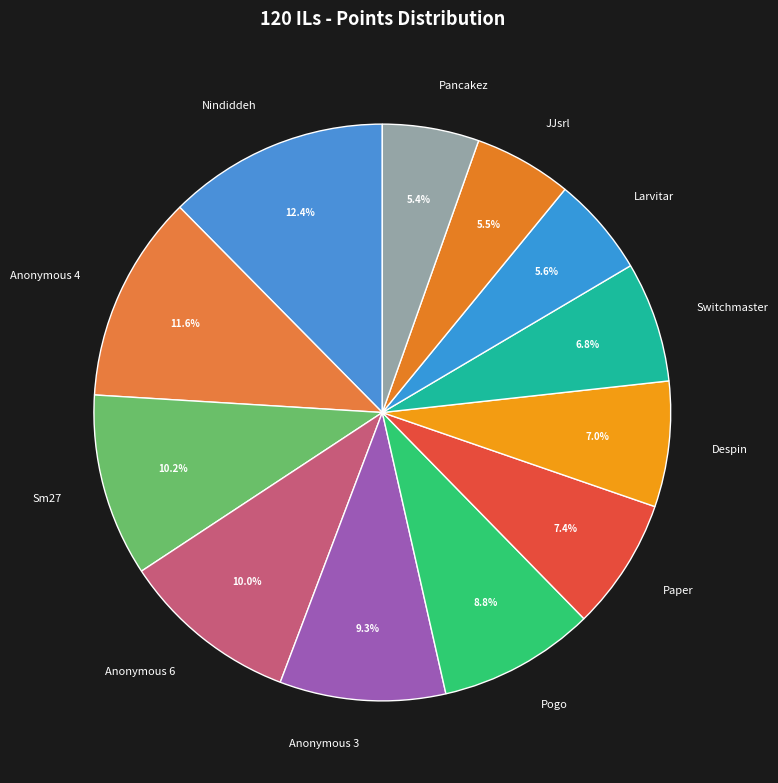

Between Switchmaster and Anonymous 6, which is larger?

Anonymous 6